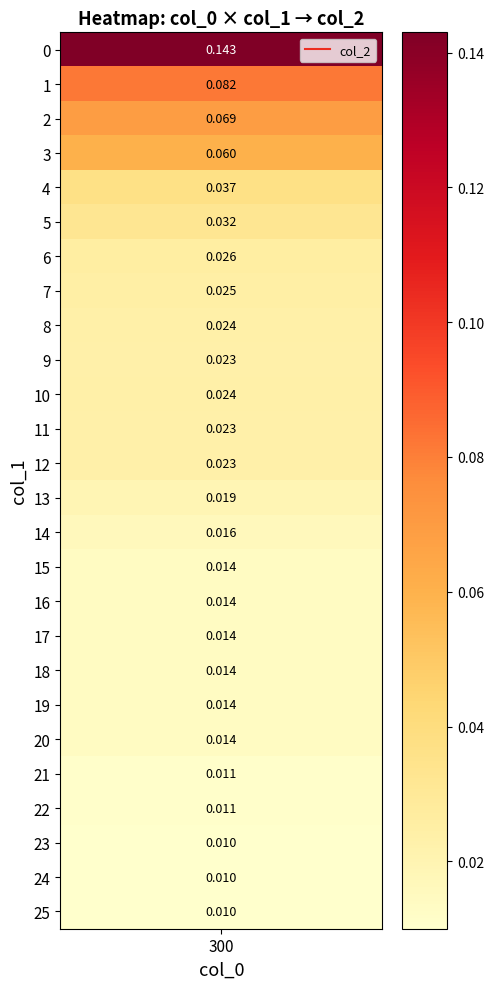

Rank the categories by value from highest to lowest.

0, 1, 2, 3, 4, 5, 6, 7, 8, 10, 9, 11, 12, 13, 14, 15, 16, 17, 18, 19, 20, 21, 22, 23, 24, 25